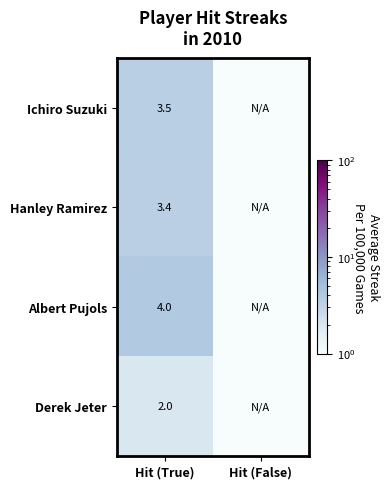

What is the total value across all series at Hit (False)?

0.4